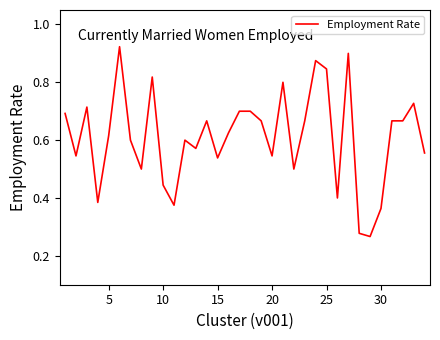

The chart shows a value of 0.2 at 30. True or false?

False